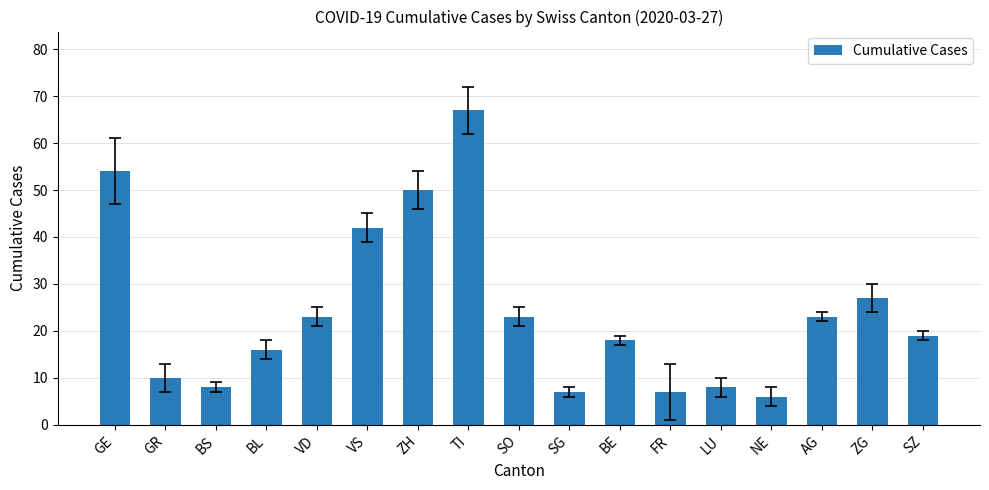

Reading right to left, list all the values displayed in this chart.

SZ=19	ZG=27	AG=23	NE=6	LU=8	FR=7	BE=18	SG=7	SO=23	TI=67	ZH=50	VS=42	VD=23	BL=16	BS=8	GR=10	GE=54